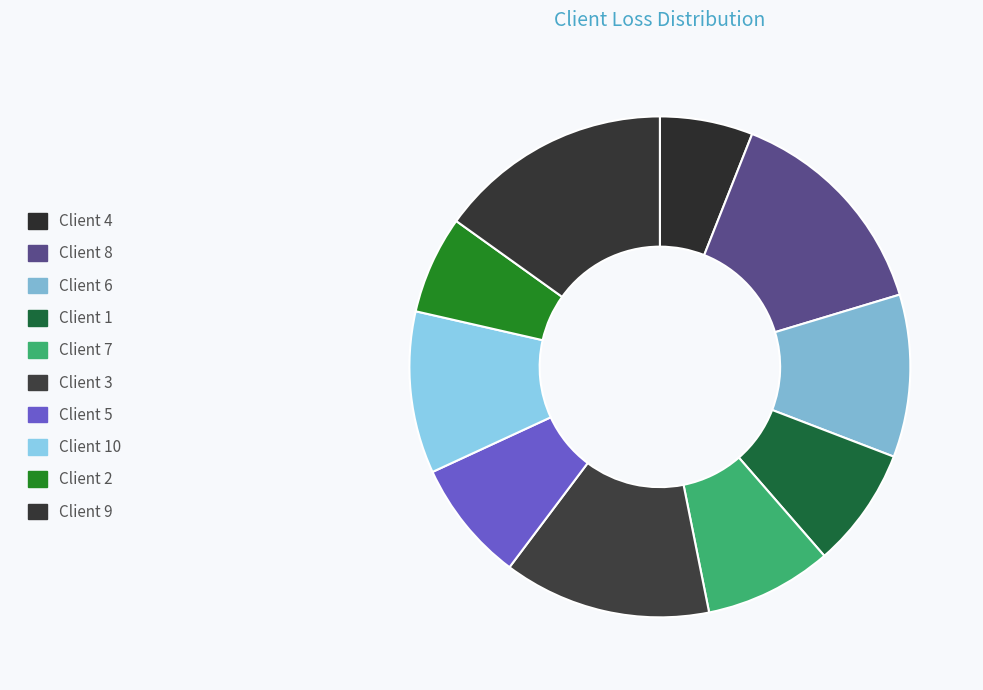

Count the number of slices in the pie.

10